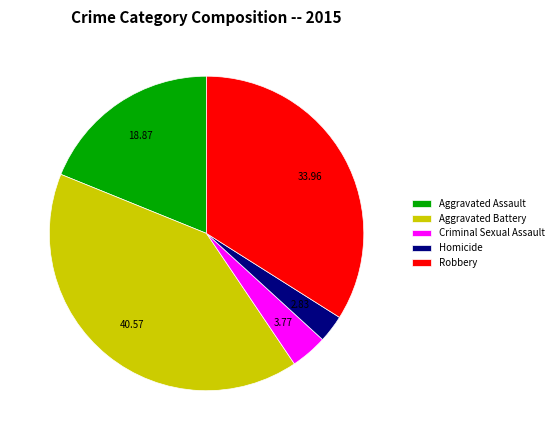

Between Aggravated Assault and Homicide, which is larger?

Aggravated Assault